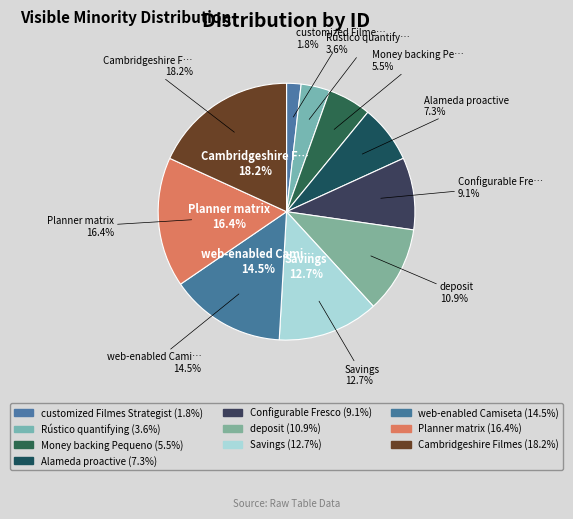

To the nearest percent, what is the difference between the largest and smallest slice percentages?

16%